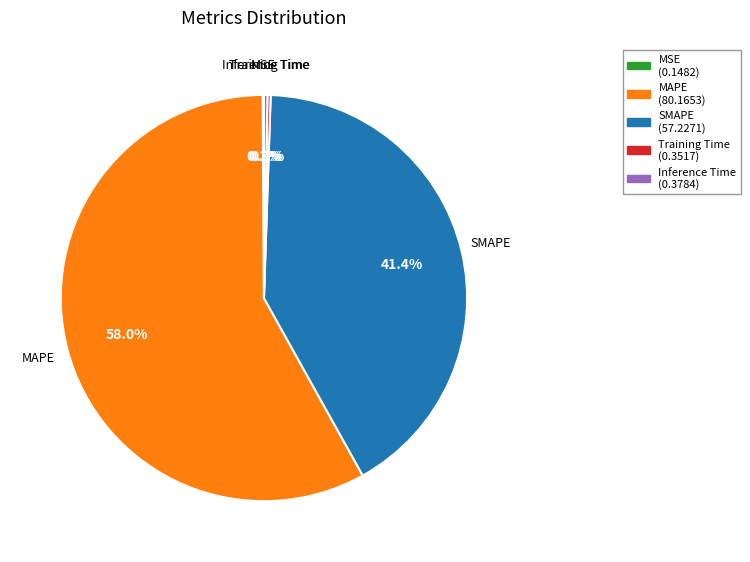

Is there a majority slice in this chart?

Yes